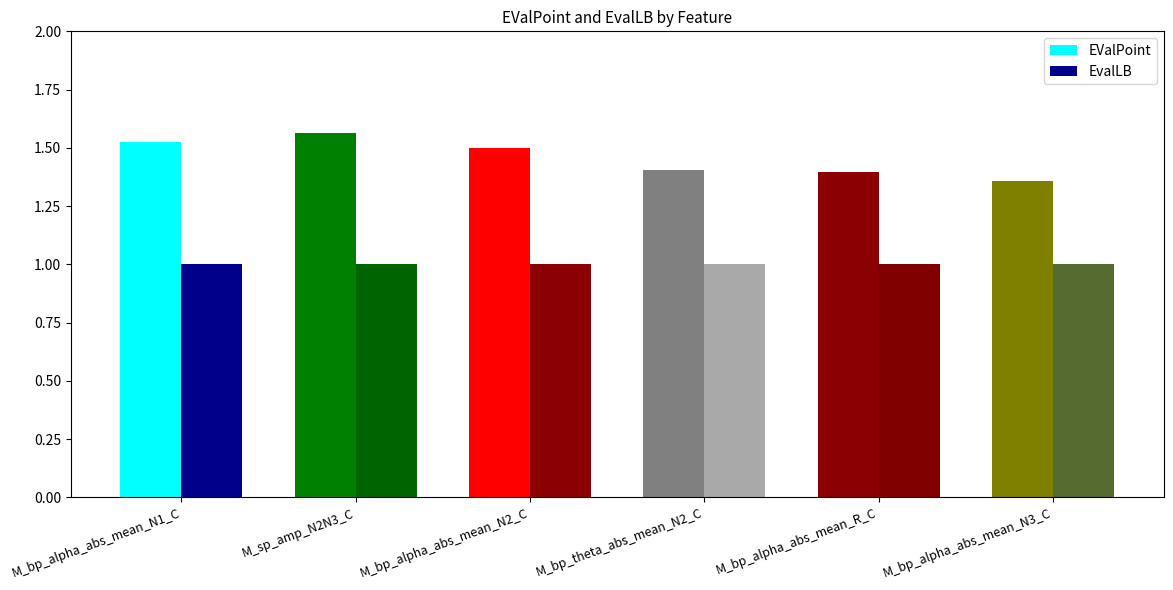

Are the bars horizontal?

No